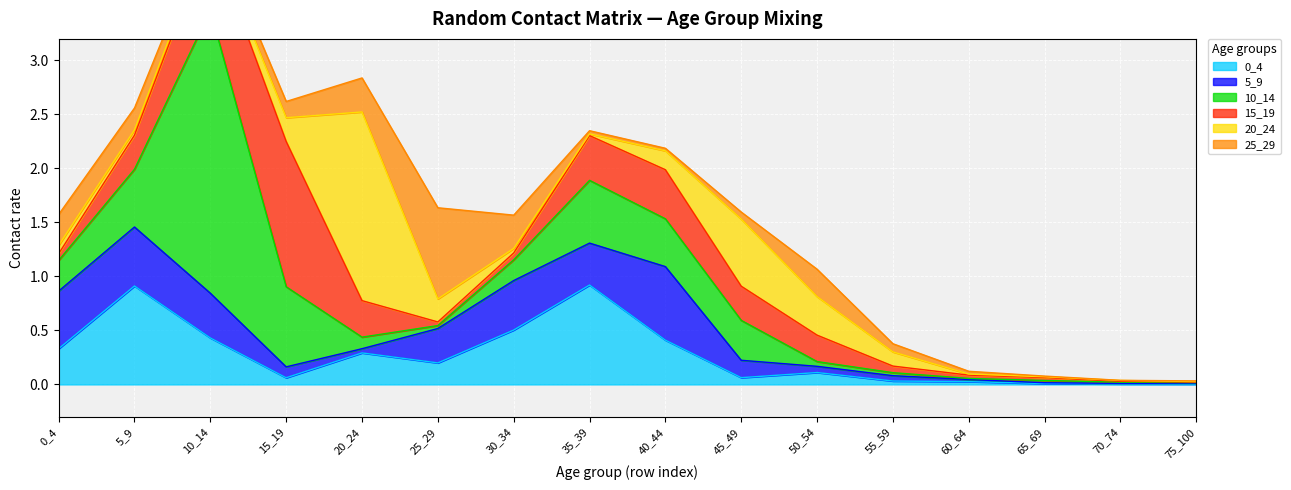

Between 50_54 and 60_64, which is larger?

50_54